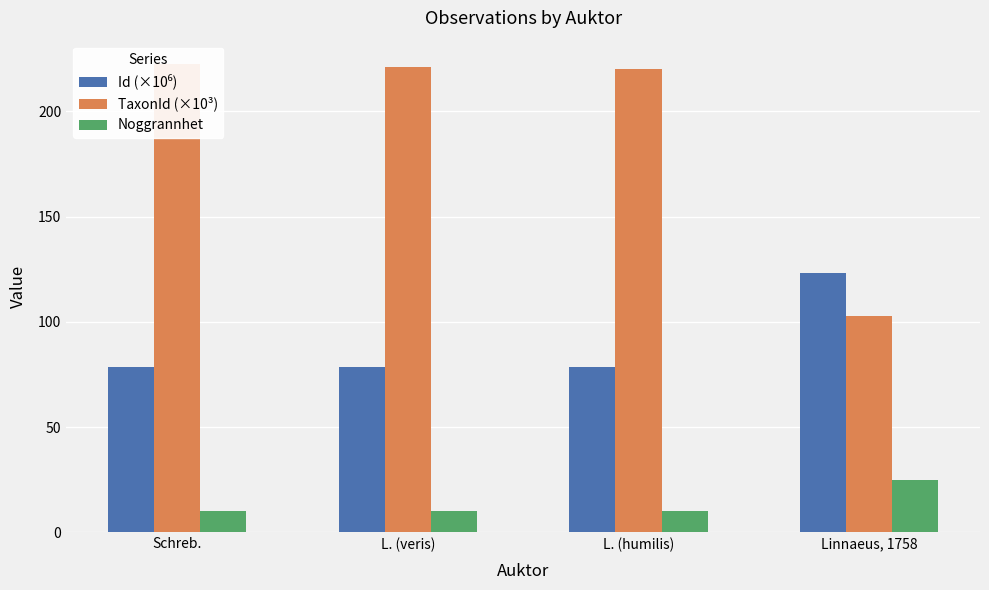

At which label does TaxonId (×10³) first exceed 221?

Schreb.